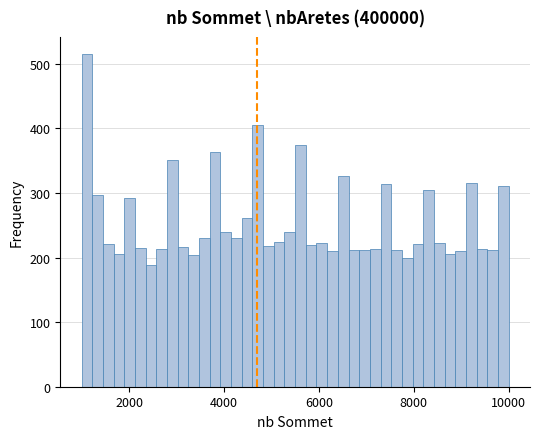

Read against the x-axis, roughly where is the centre of the tallest bar?

1200